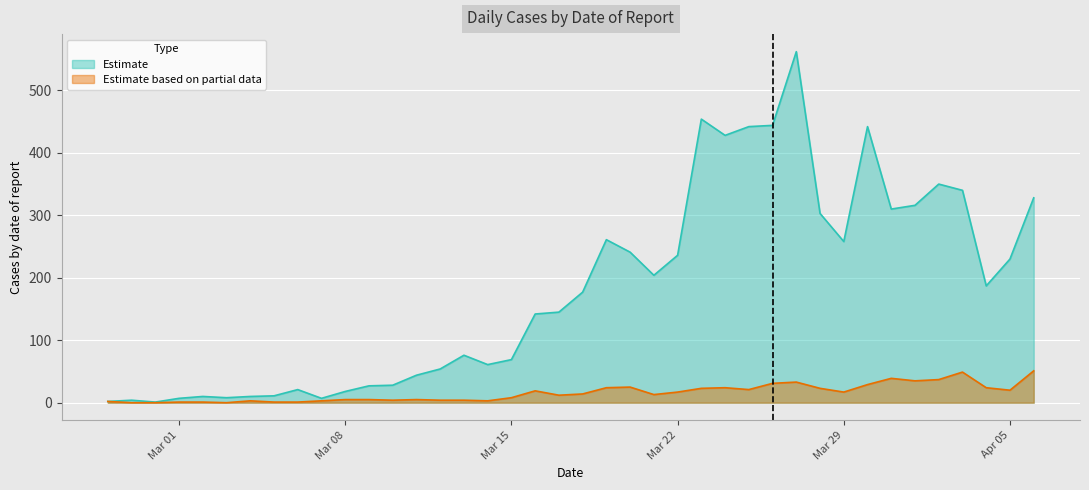

True or false: 1 has a value of 5 at 2020-03-09.

True